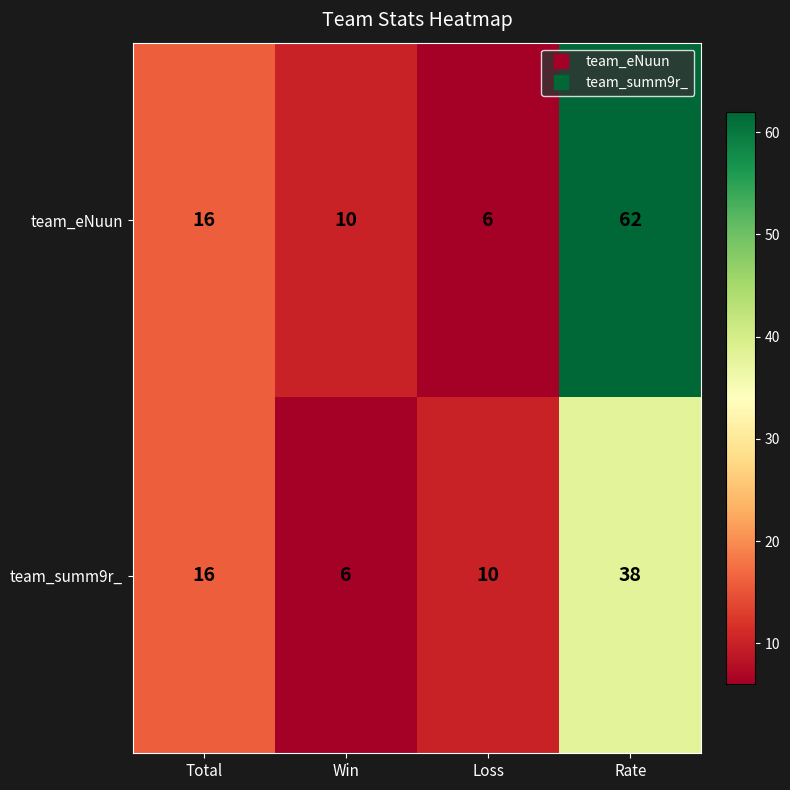

What is the average value of the team_eNuun series?

24